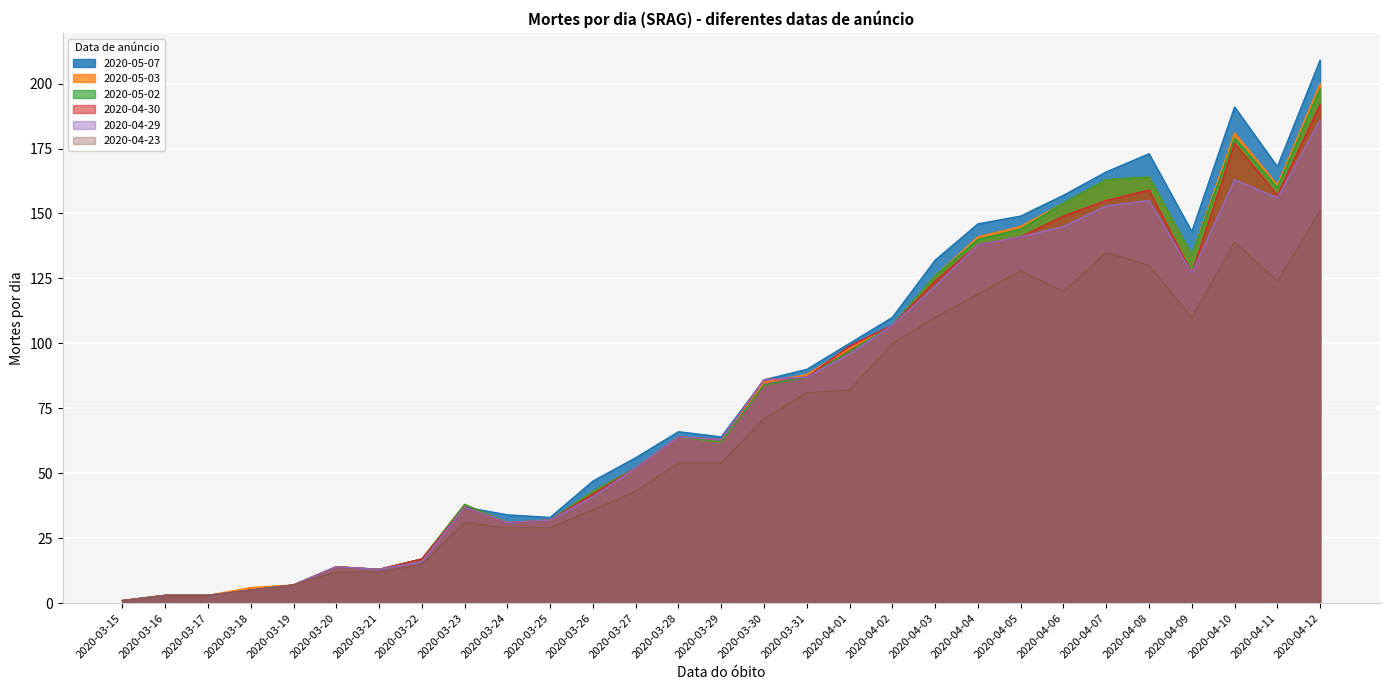

Between 2020-03-15 and 2020-03-25, which is larger?

2020-03-25